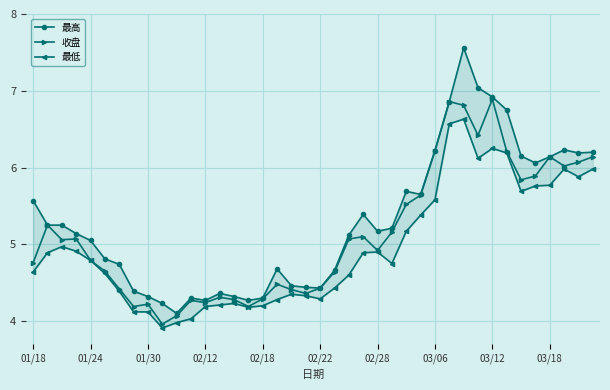

How many data points in 收盘 are above 5?

20